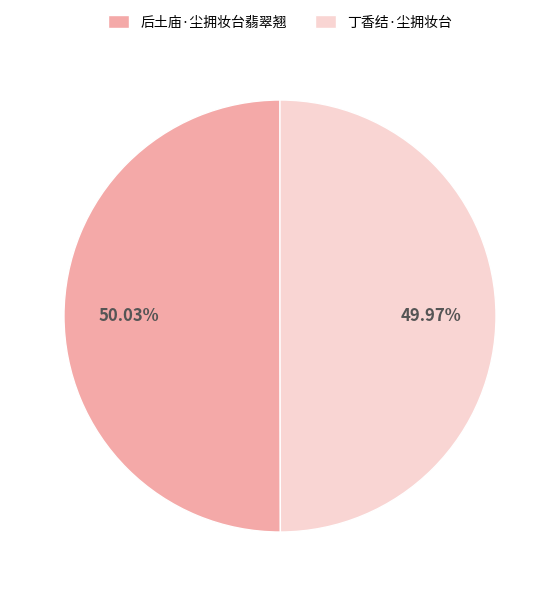

How many segments does this pie chart have?

2